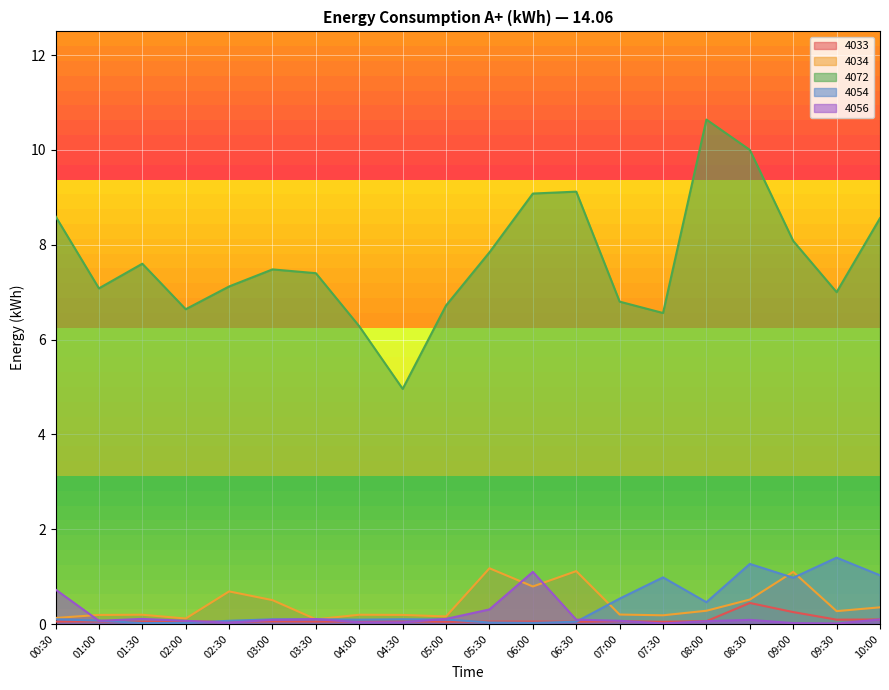

In 4054, how many points are higher than both neighbors (excluding endpoints)?

4